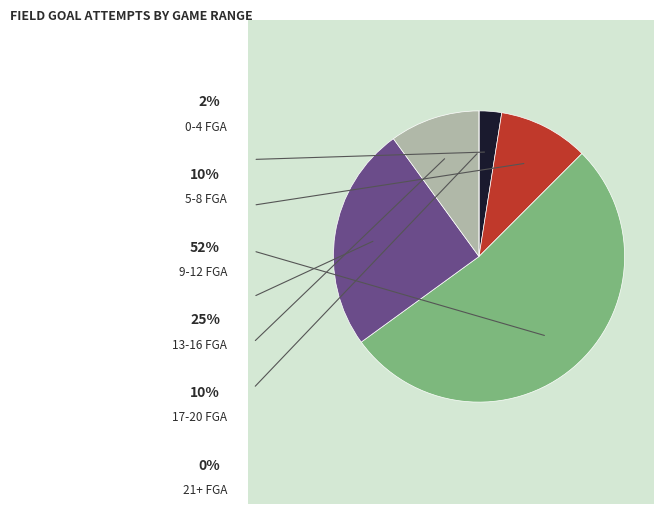

Does any single category account for the majority?

Yes